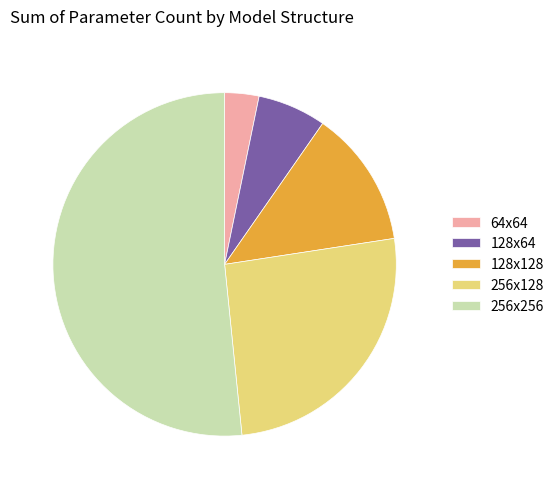

Count the number of slices in the pie.

5